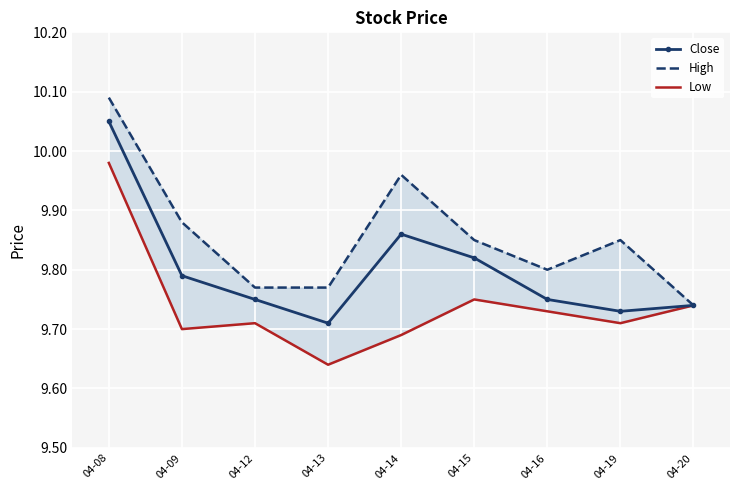

What is the approximate value of Close at 04-09?

9.8